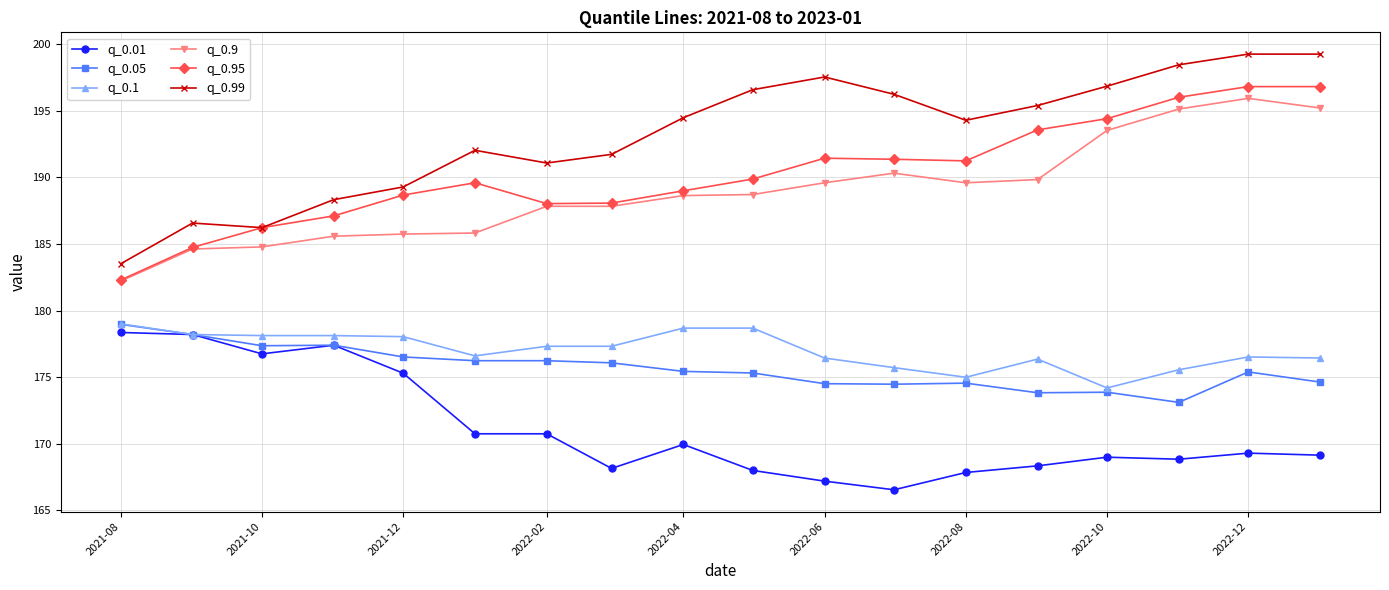

What is the maximum value shown in the chart?

199.3